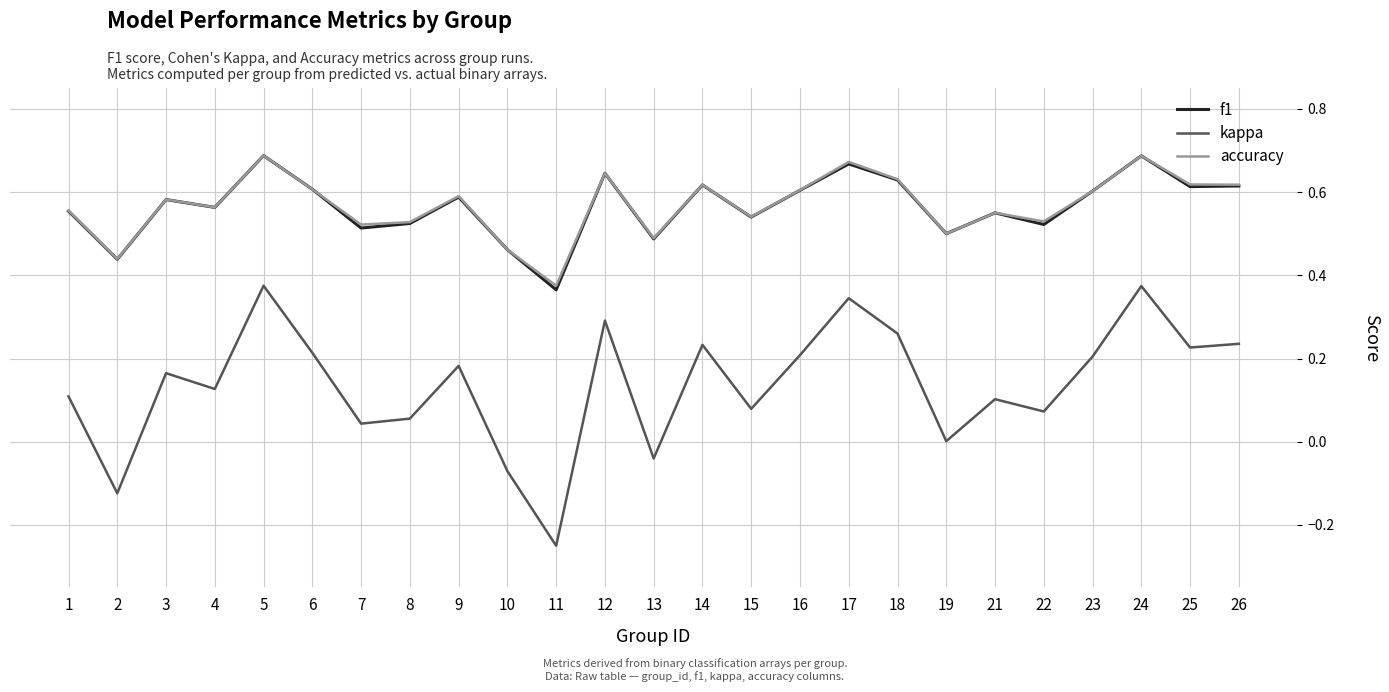

Which series has the widest spread of values?

kappa